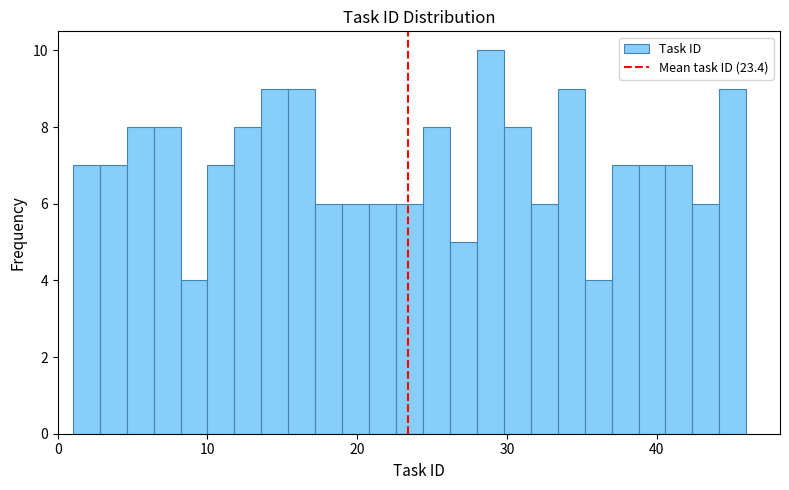

Around what value on the x-axis is the tallest bar? Give the approximate position of its centre, as read against the axis.

29